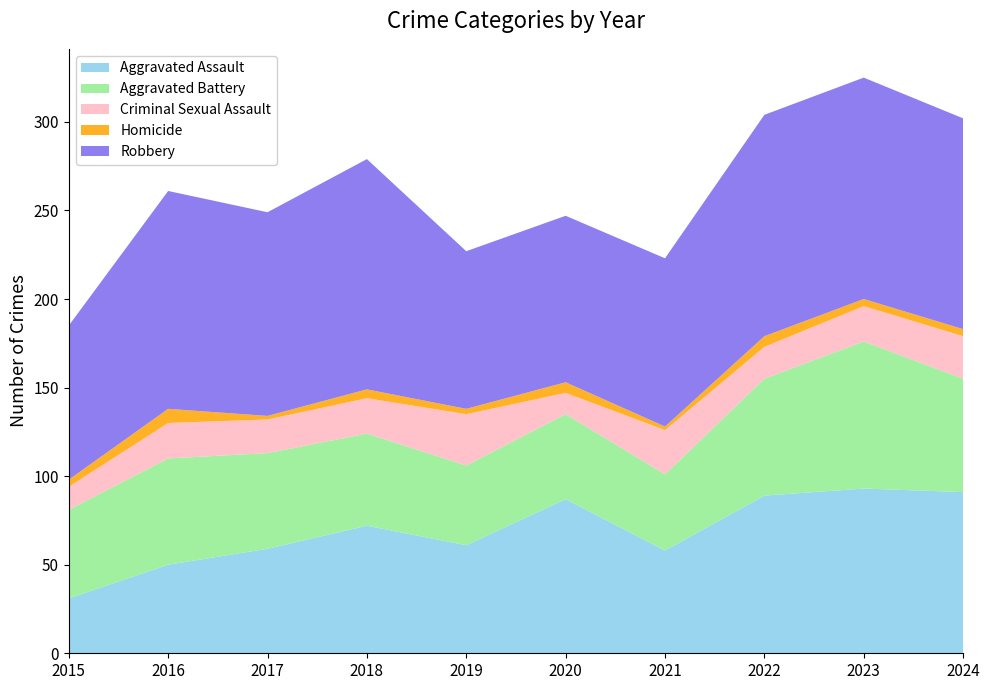

Reading left to right, what are all the values shown in this chart?

Aggravated Assault: 31	50	59	72	61	87	58	89	93	91
Aggravated Battery: 50	60	54	52	45	48	43	66	83	64
Criminal Sexual Assault: 13	20	19	20	29	12	25	18	20	24
Homicide: 4	8	2	5	3	6	2	6	4	4
Robbery: 87	123	115	130	89	94	95	125	125	119